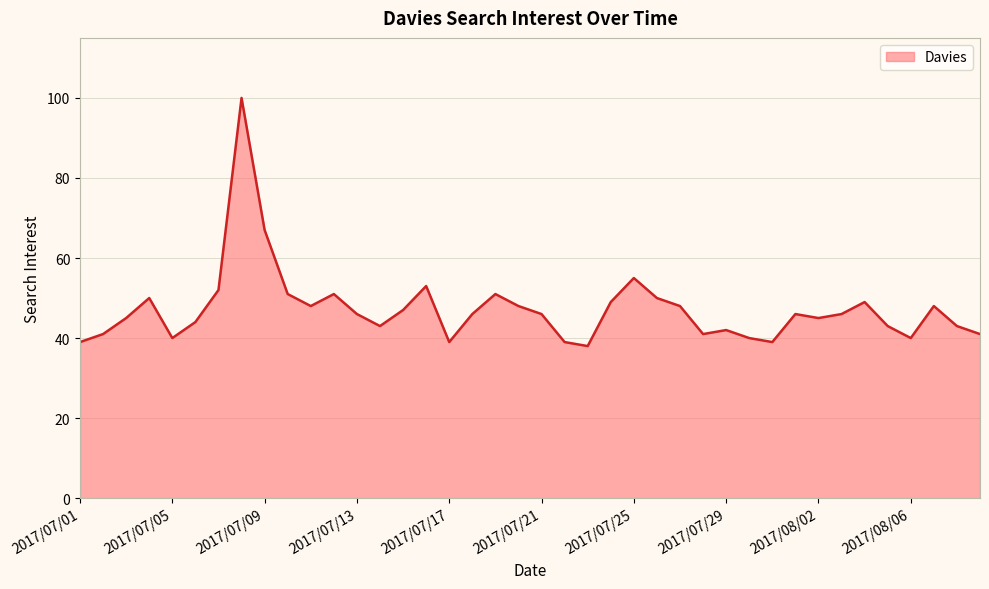

What is the greatest value displayed?

100